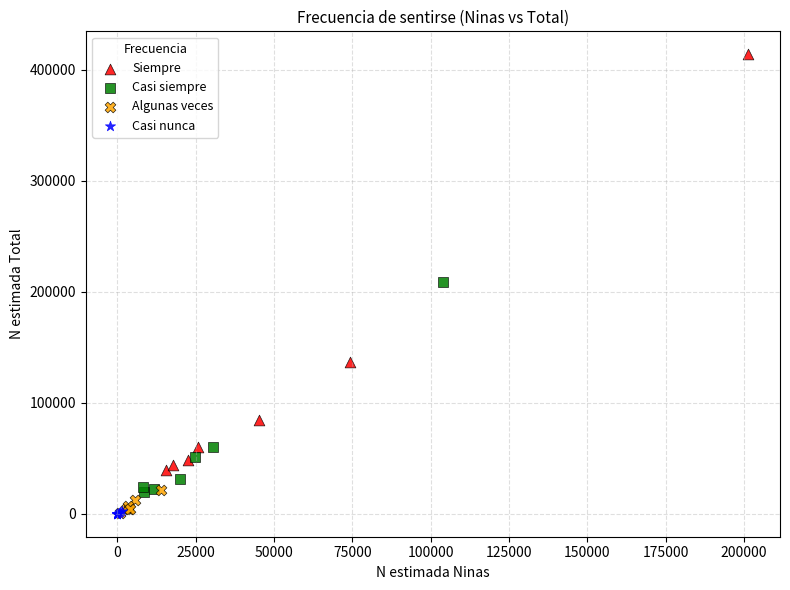

What are all the series names shown in the legend?

Siempre, Casi siempre, Algunas veces, Casi nunca